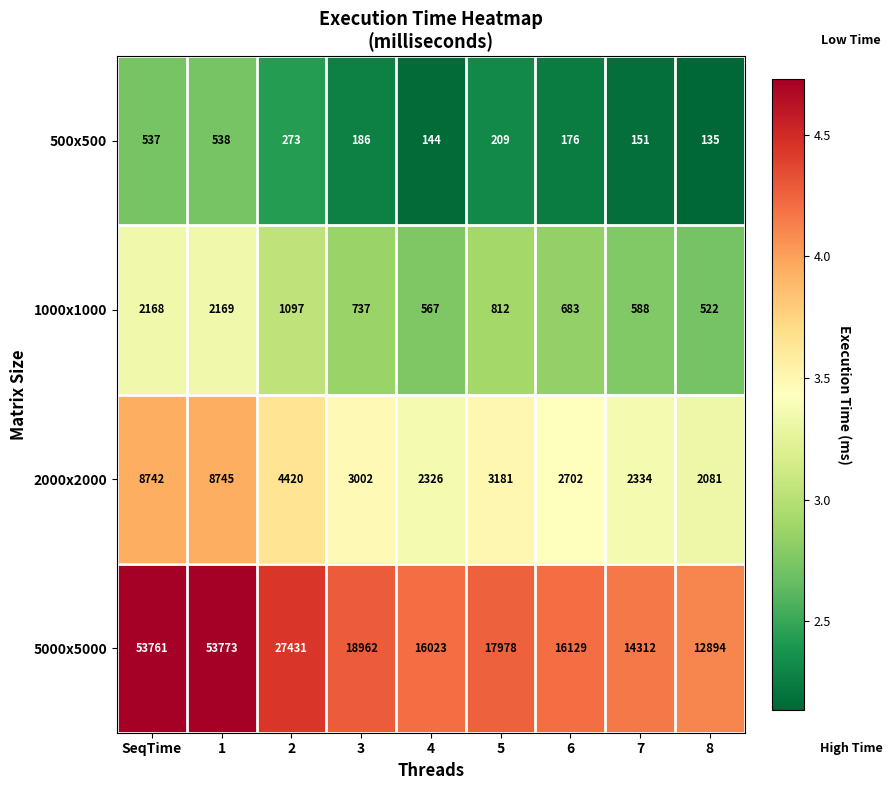

What is the spread (max minus min) of values at 6?

15953